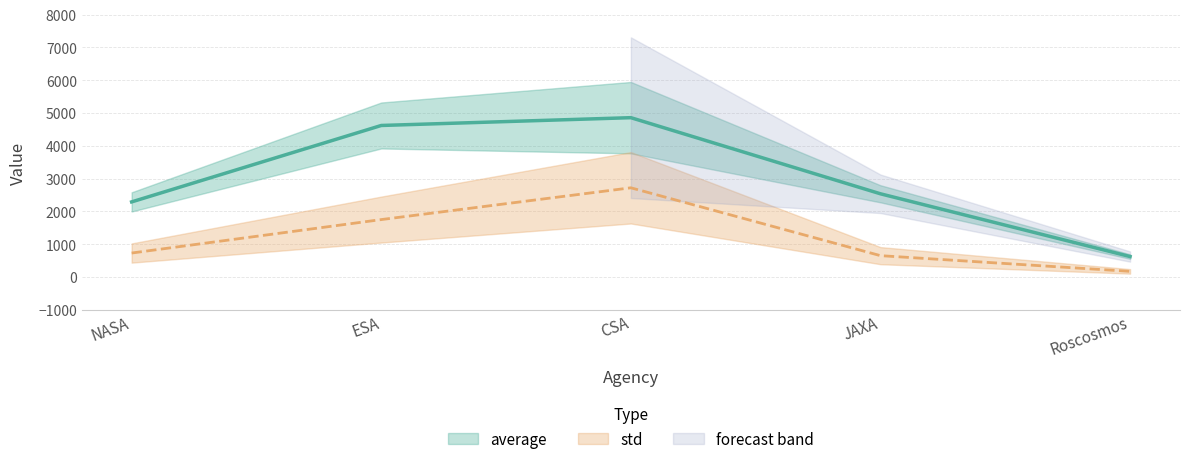

Between Roscosmos and NASA, which is larger?

NASA